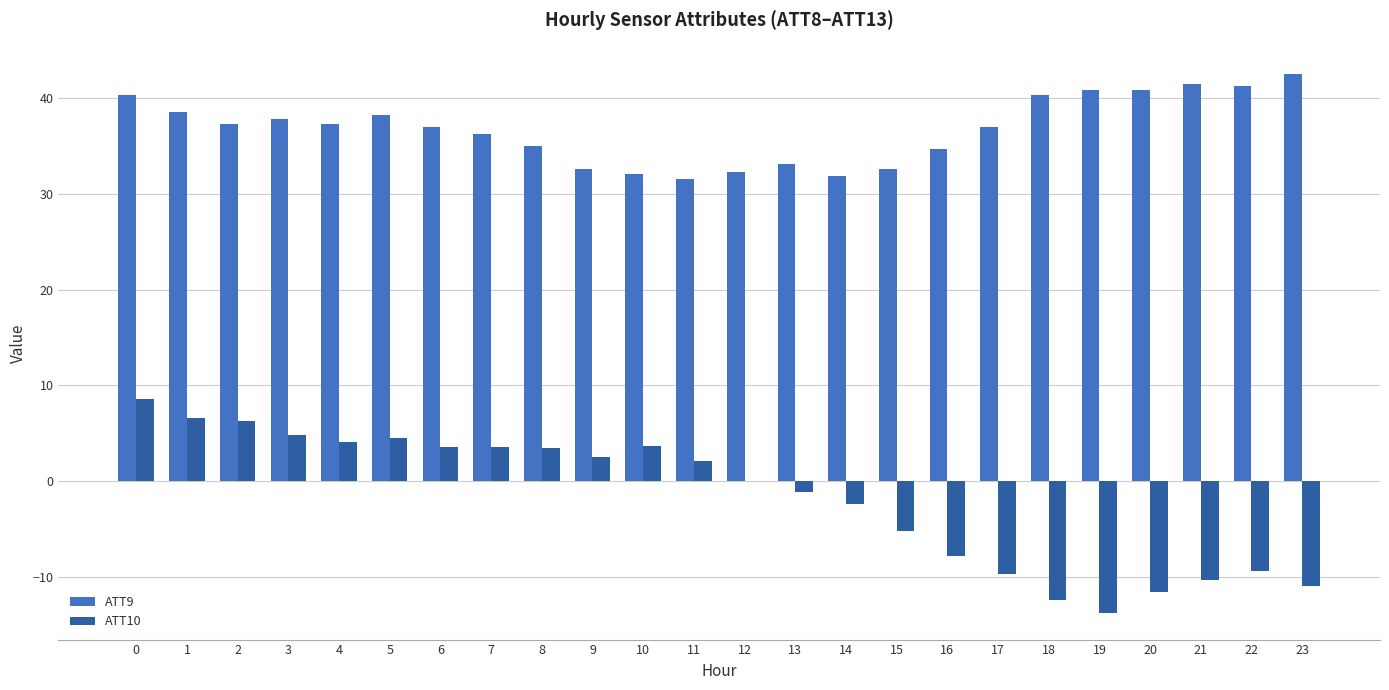

What is the spread (max minus min) of values at 17?

46.7